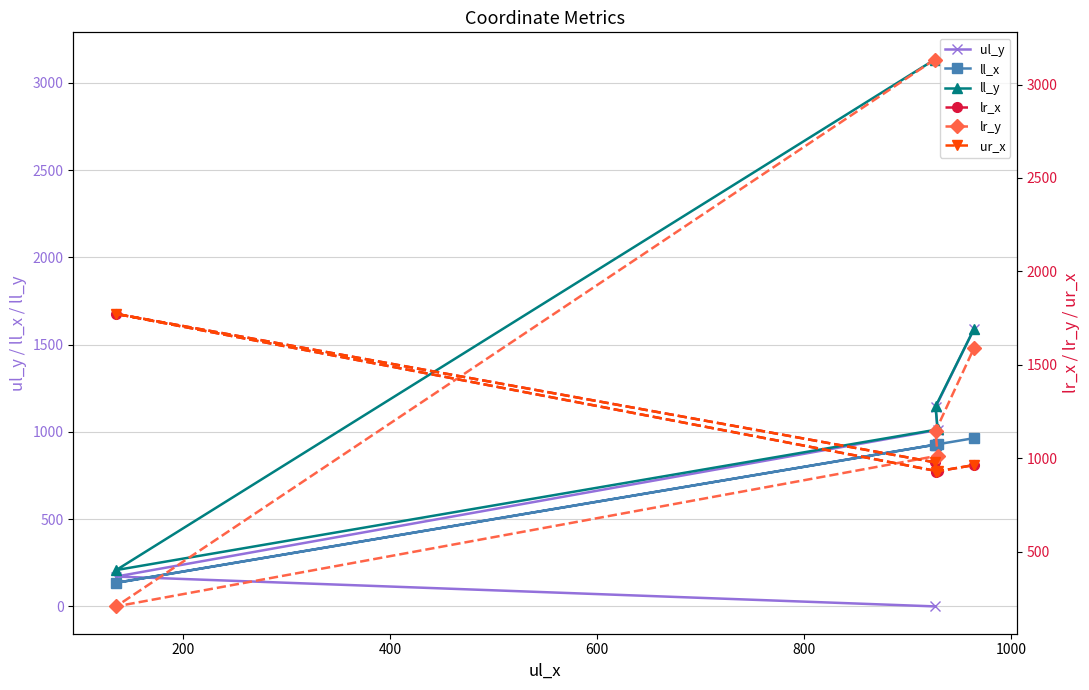

What is the average value of the lr_y series?

1418